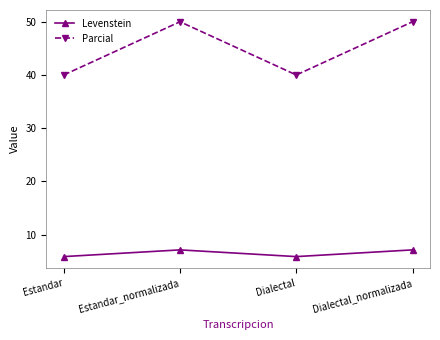

The value of Levenstein at Dialectal is 5.9. True or false?

True